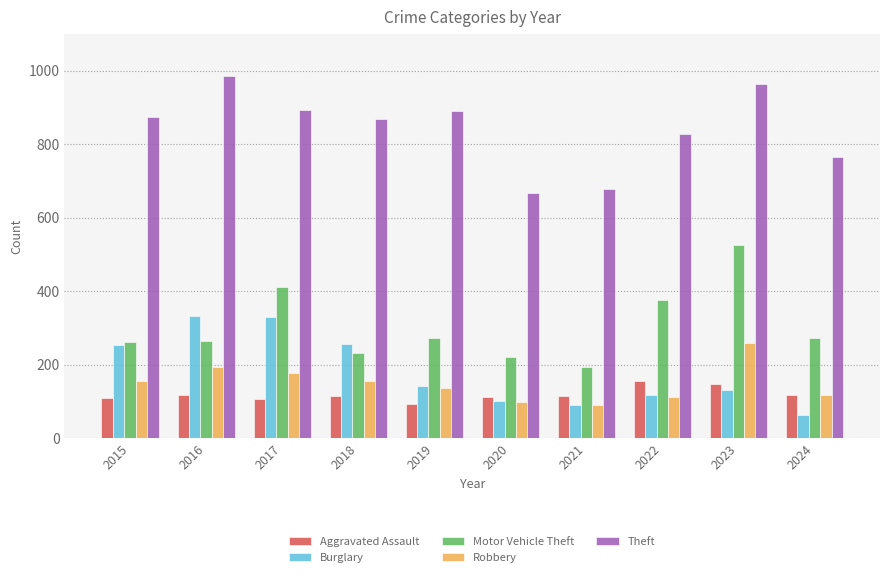

Is the value of Burglary at 2021 greater than the value of Theft at 2016?

No